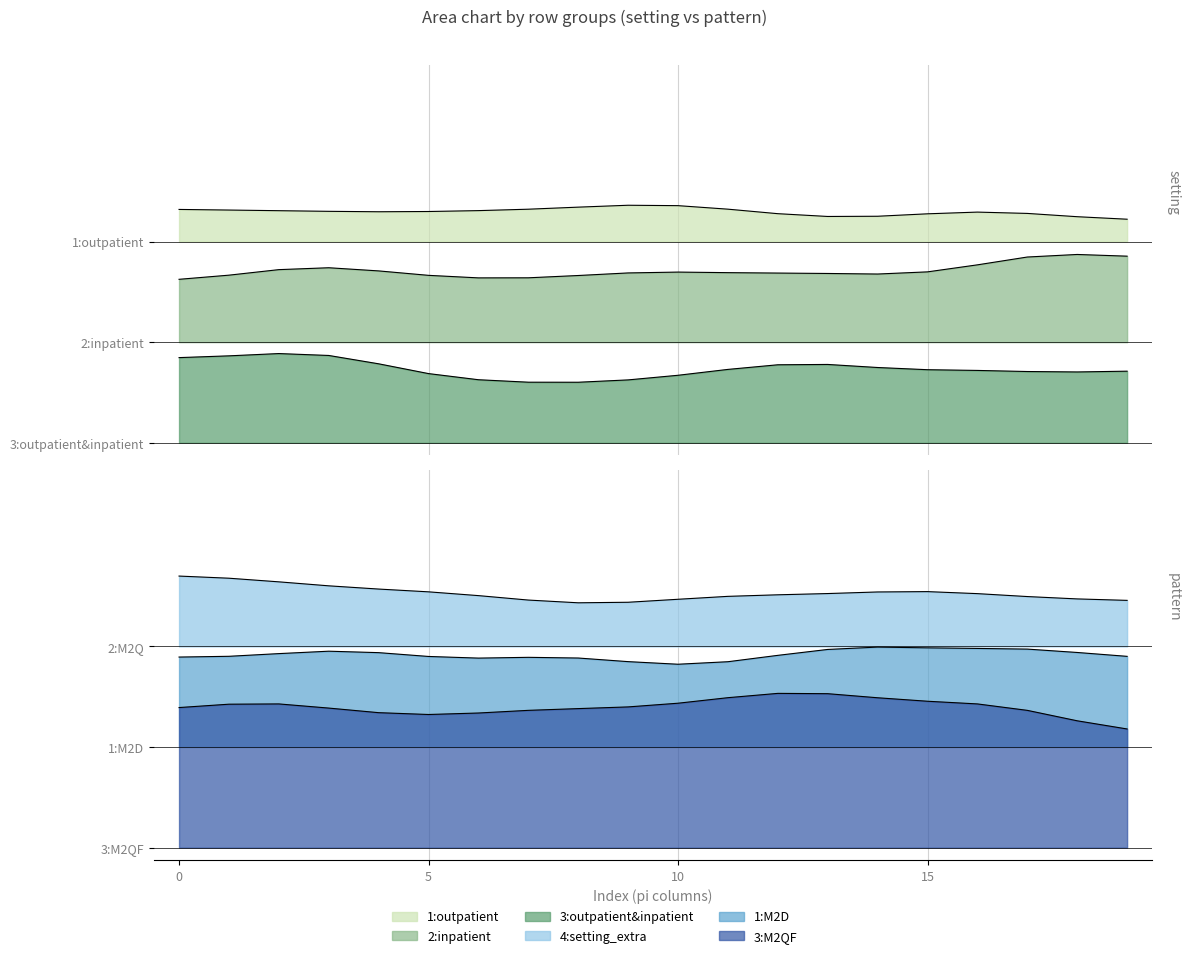

How many lines are shown in the chart?

6